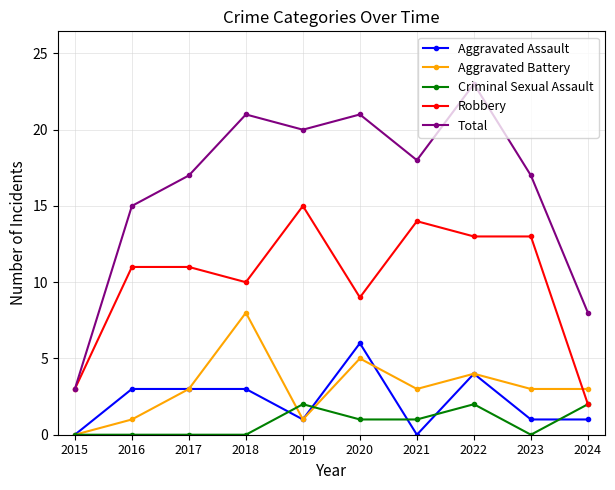

Which category has the highest value in the Robbery series?

2019